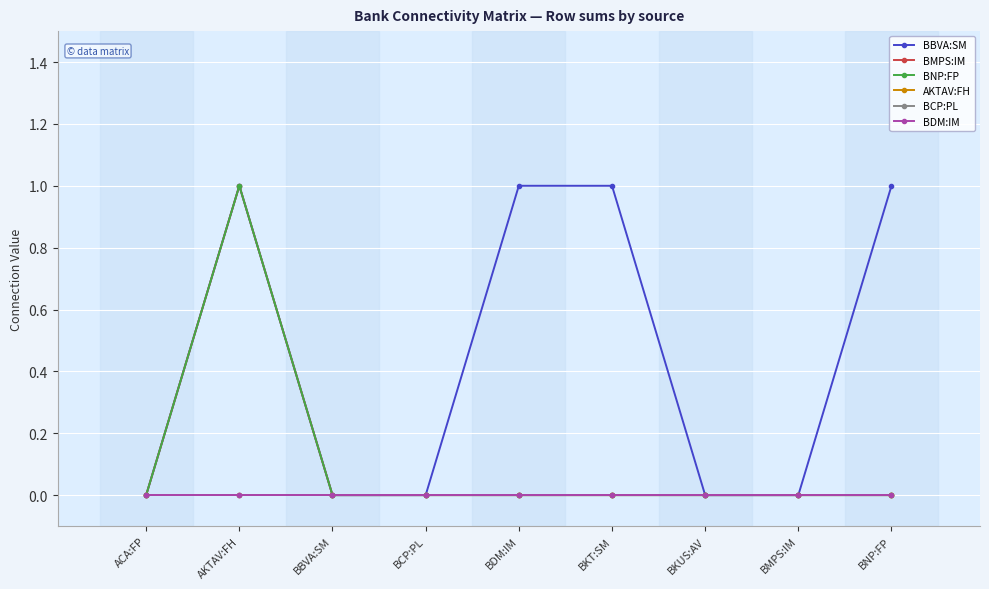

How many lines are shown in the chart?

6